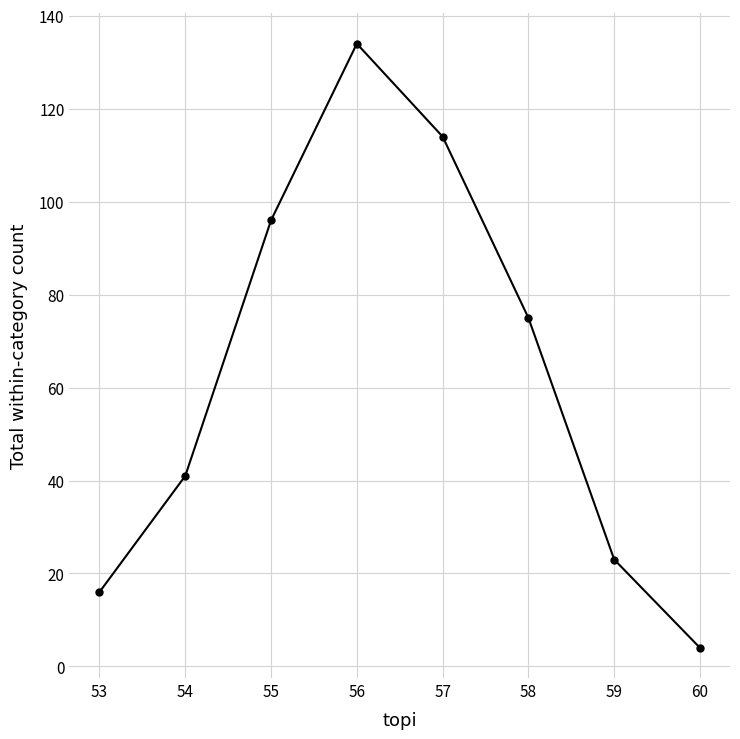

List the labels in order of value, smallest first.

60, 53, 59, 54, 58, 55, 57, 56